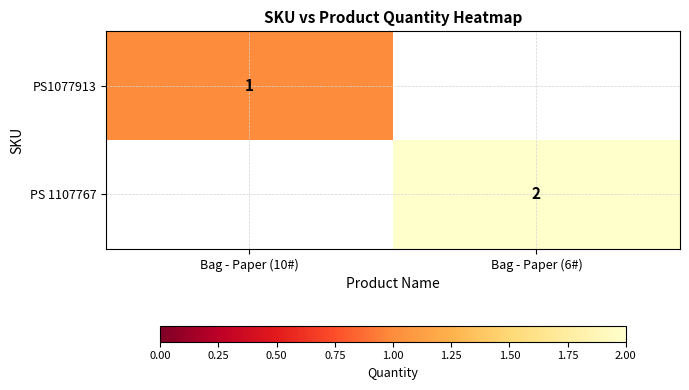

The PS 1107767 series shows 3 at Bag - Paper (6#). True or false?

False